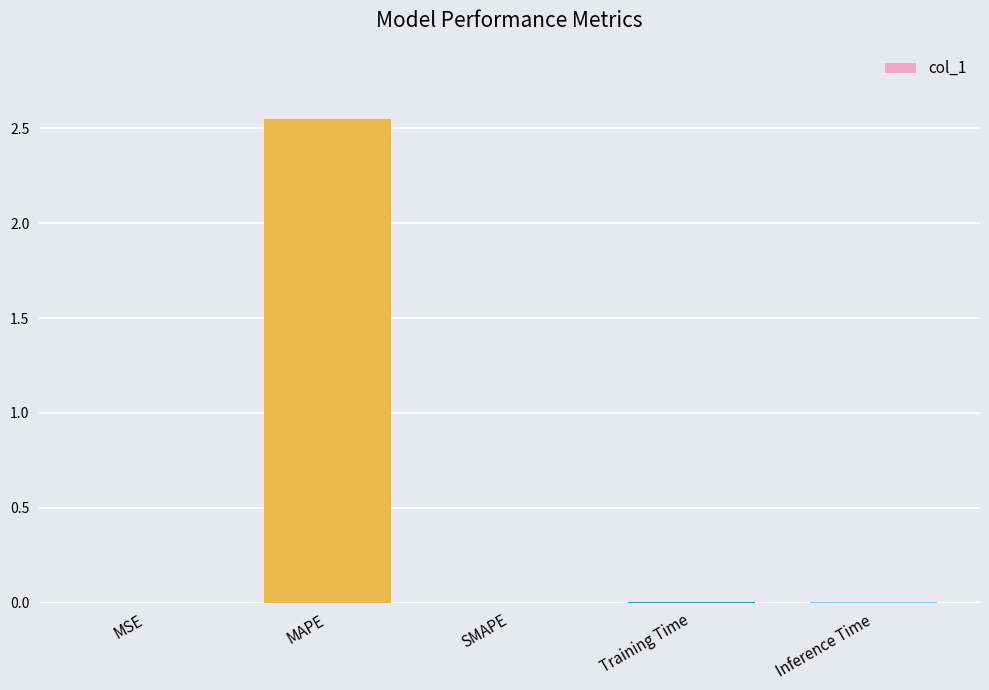

The value at SMAPE is -1.1. True or false?

False